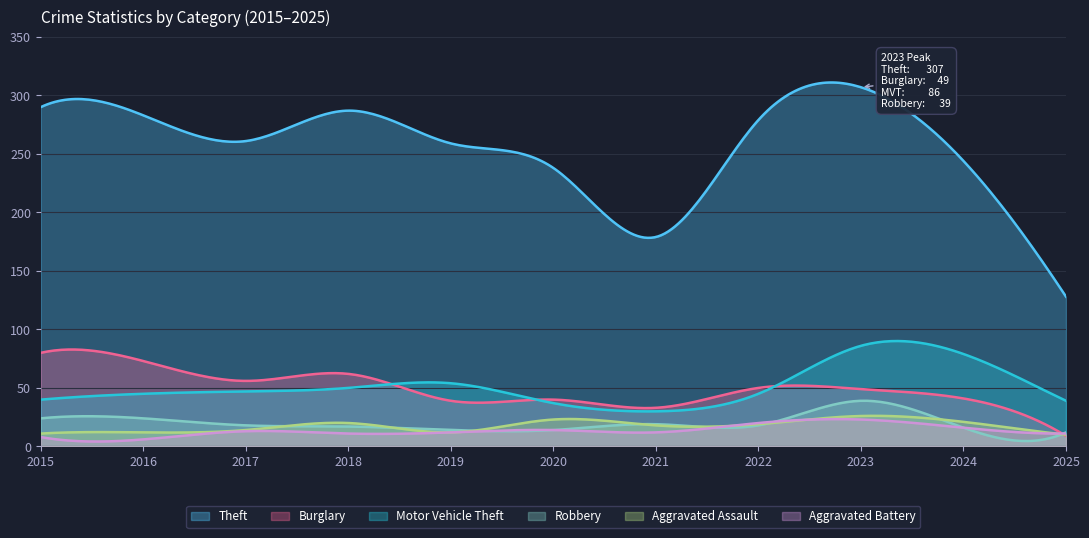

Rank the series by their maximum value, from highest to lowest.

Theft, Motor Vehicle Theft, Burglary, Robbery, Aggravated Assault, Aggravated Battery